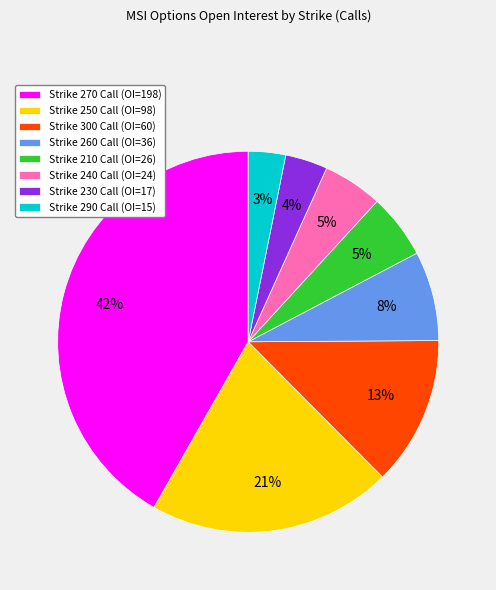

Is it true that Strike 230 Call (OI=17) is 16% of the pie?

False